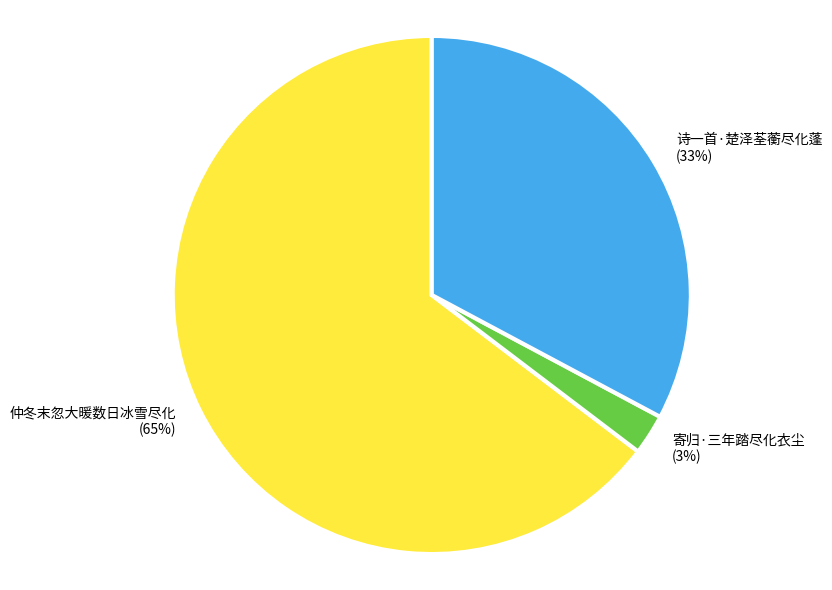

Count the number of slices in the pie.

3